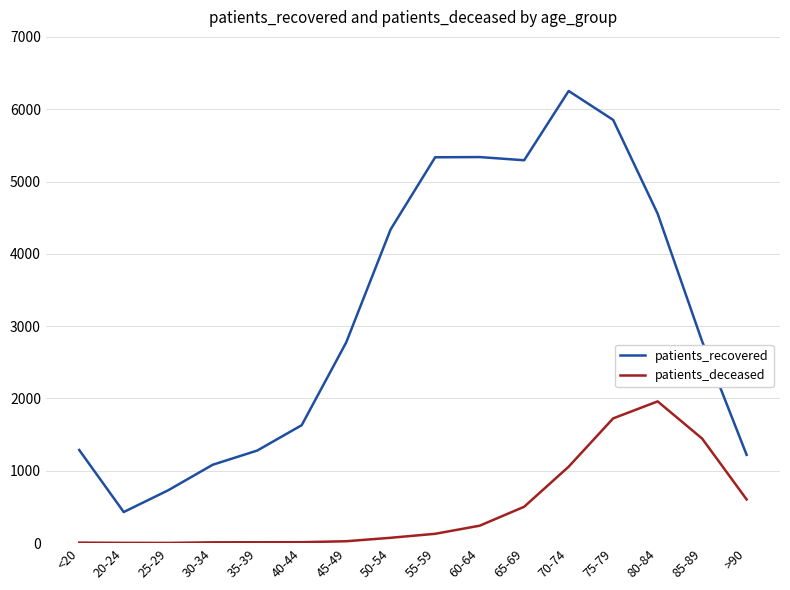

What are all the series names shown in the legend?

patients_recovered, patients_deceased